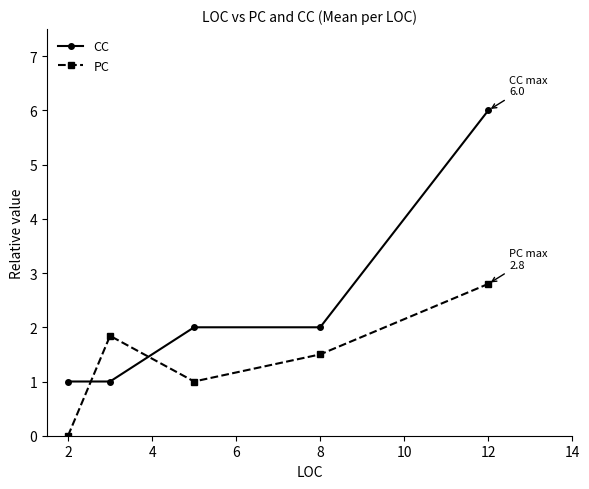

Rank the series by their average value, from lowest to highest.

PC, CC